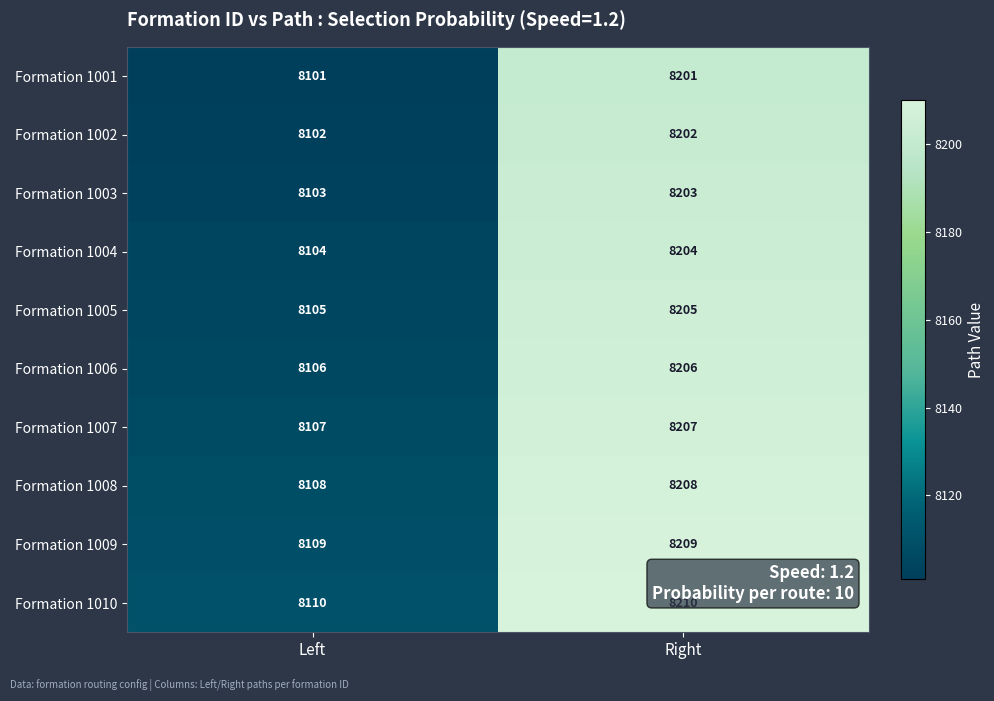

At which label is Formation 1010 closest to 8160?

Left